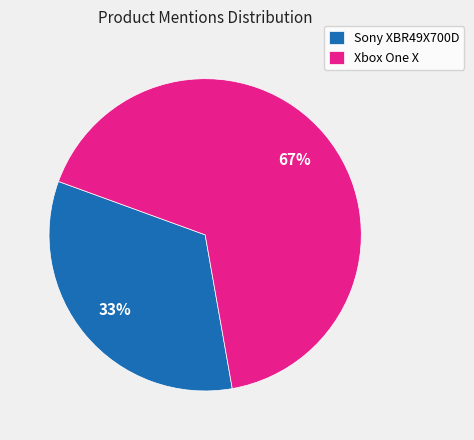

What percentage is the Xbox One X slice, to the nearest percent?

67%